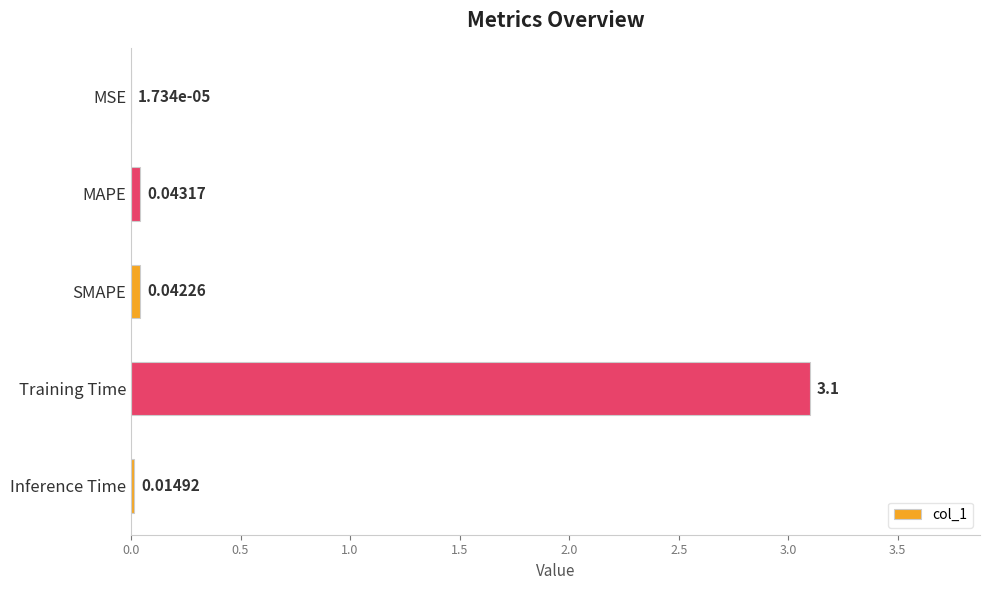

What is the sum of all values?

3.2